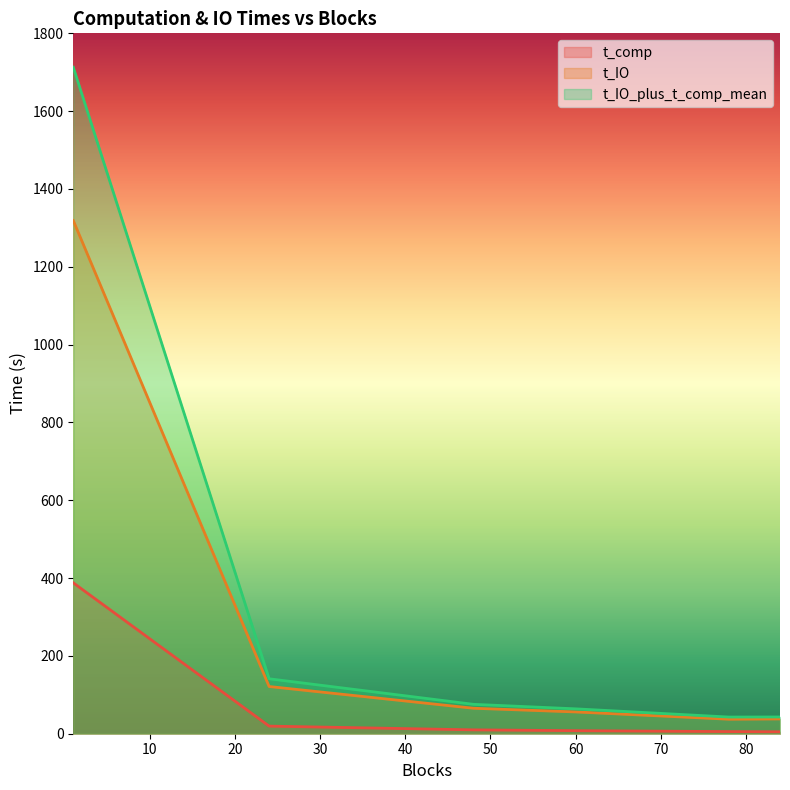

How many data points in t_IO_plus_t_comp_mean are less than 75?

3